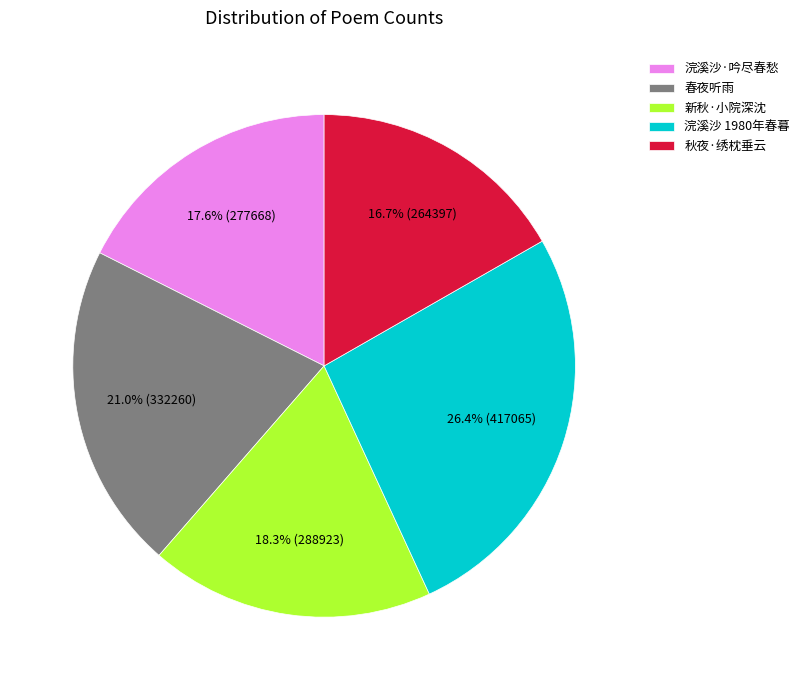

Is there a majority slice in this chart?

No